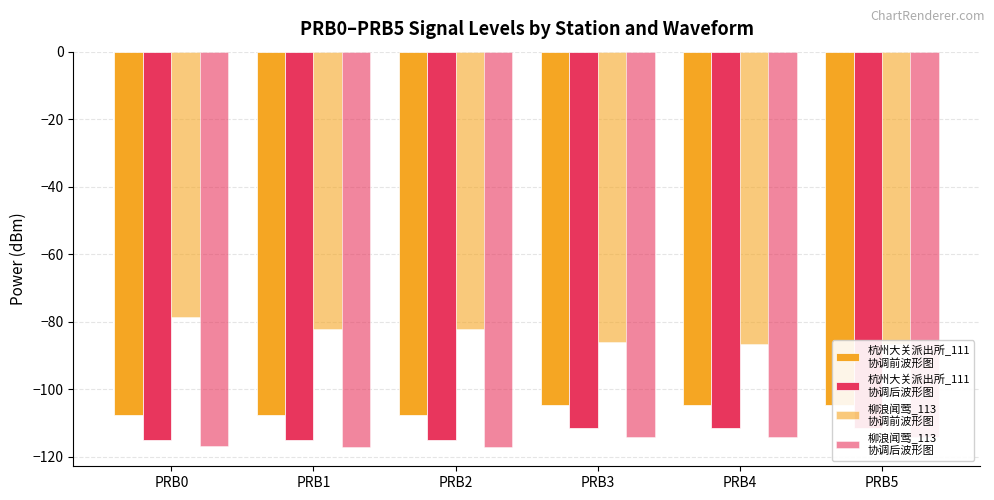

Which label corresponds to the smallest value in the chart?

PRB1